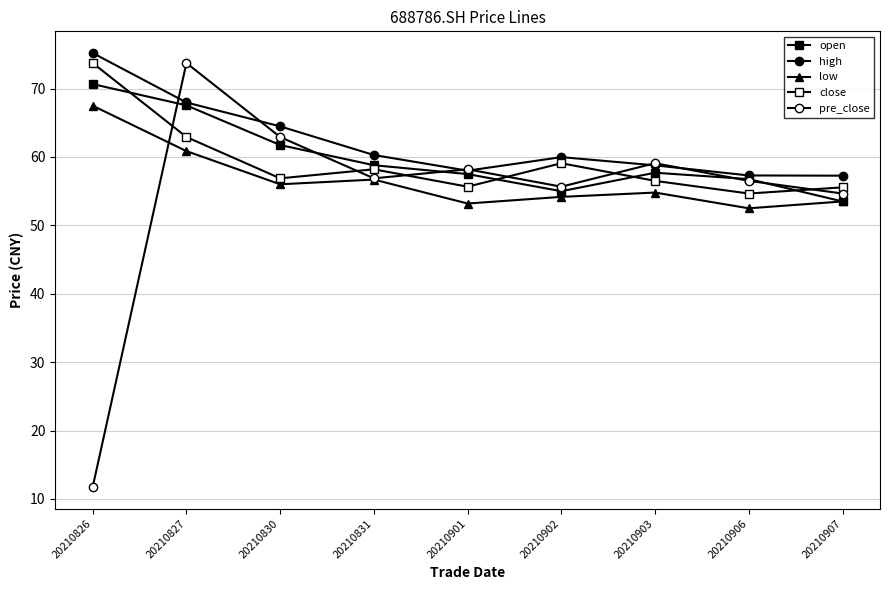

Count the number of categories in the chart.

9